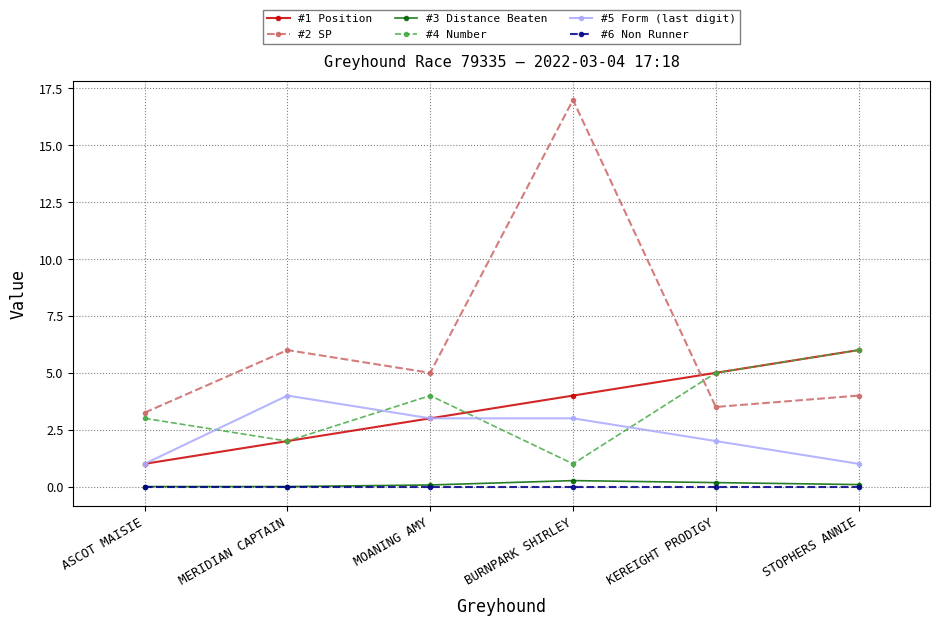

Rank the categories by #4 Number value from lowest to highest.

BURNPARK SHIRLEY, MERIDIAN CAPTAIN, ASCOT MAISIE, MOANING AMY, KEREIGHT PRODIGY, STOPHERS ANNIE